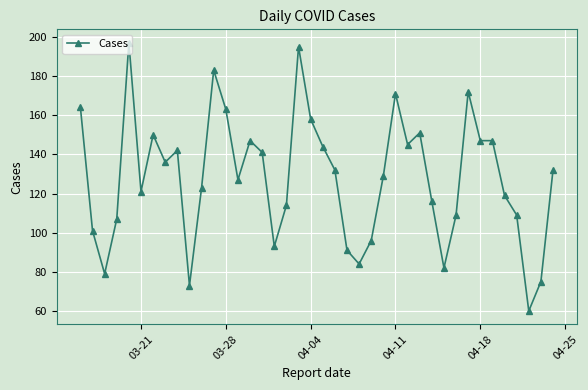

How many lines are shown in the chart?

1